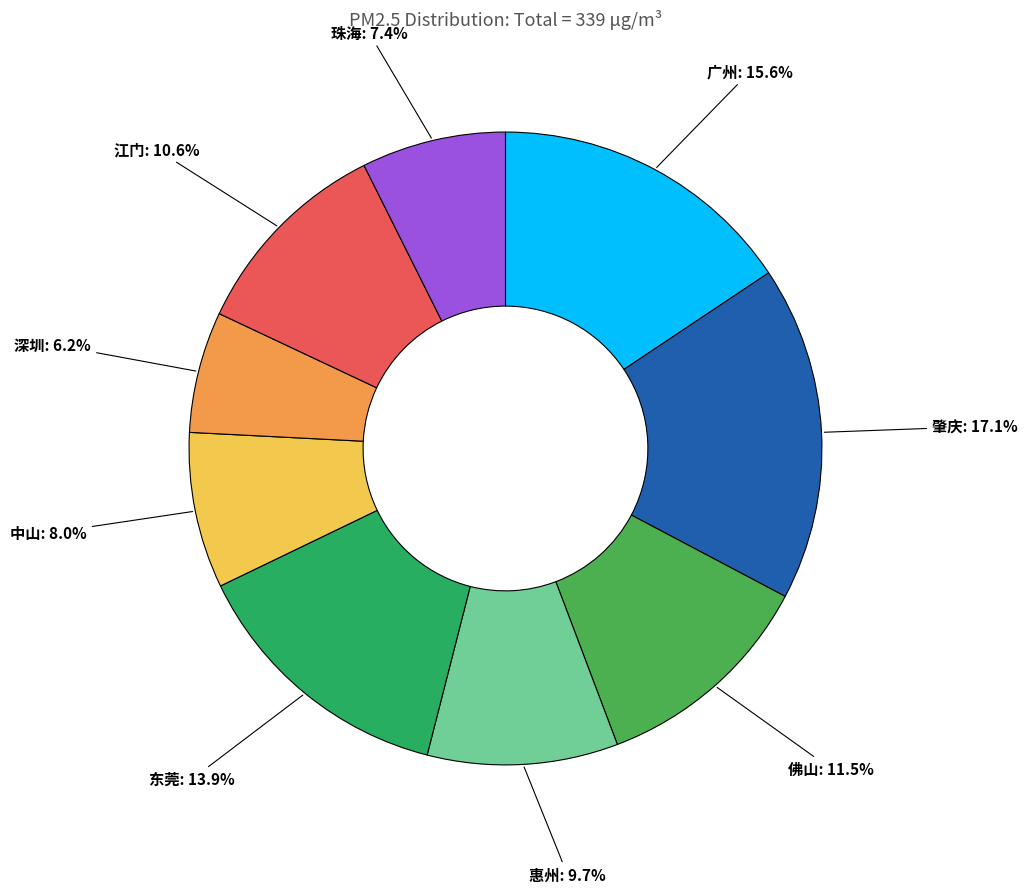

Do 深圳 and 惠州 together represent more than half of the pie?

No